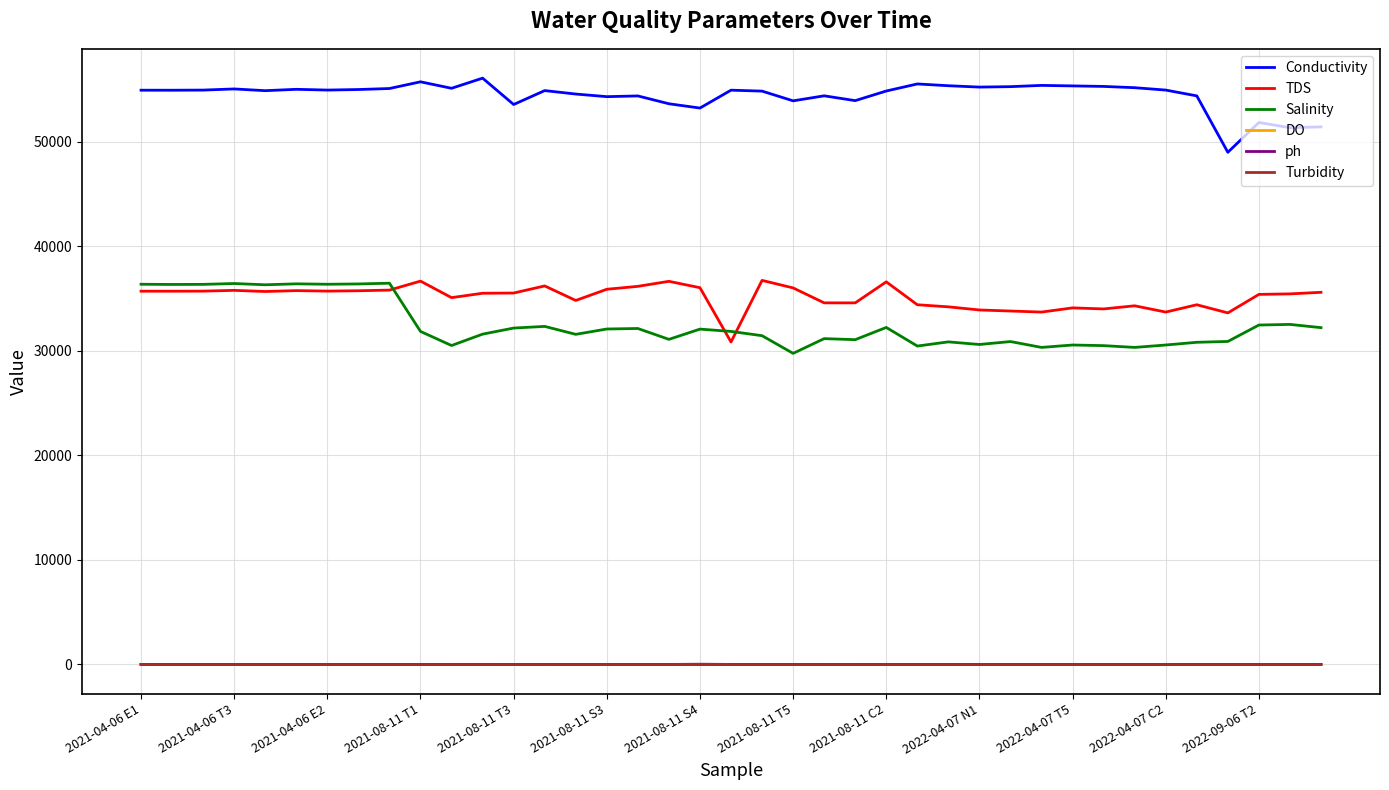

What is the highest value of the Conductivity series?

56070.0